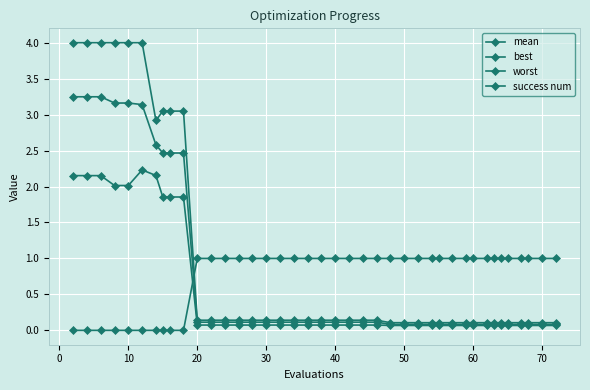

Reading left to right, list all the values displayed in this chart.

mean: 3.2	3.2	3.2	3.2	3.2	3.1	2.6	2.5	2.5	2.5	0.1	0.1	0.1	0.1	0.1	0.1	0.1	0.1	0.1	0.1	0.1	0.1	0.1	0.1	0.1	0.1	0.1	0.1	0.1	0.1	0.1	0.1	0.1	0.1	0.1	0.1	0.1	0.1	0.1	0.1
best: 2.2	2.2	2.2	2.0	2.0	2.2	2.2	1.9	1.9	1.9	0.1	0.1	0.1	0.1	0.1	0.1	0.1	0.1	0.1	0.1	0.1	0.1	0.1	0.1	0.1	0.1	0.1	0.1	0.1	0.1	0.1	0.1	0.1	0.1	0.1	0.1	0.1	0.1	0.1	0.1
worst: 4.0	4.0	4.0	4.0	4.0	4.0	2.9	3.0	3.0	3.0	0.1	0.1	0.1	0.1	0.1	0.1	0.1	0.1	0.1	0.1	0.1	0.1	0.1	0.1	0.1	0.1	0.1	0.1	0.1	0.1	0.1	0.1	0.1	0.1	0.1	0.1	0.1	0.1	0.1	0.1
success num: 0.0	0.0	0.0	0.0	0.0	0.0	0.0	0.0	0.0	0.0	1.0	1.0	1.0	1.0	1.0	1.0	1.0	1.0	1.0	1.0	1.0	1.0	1.0	1.0	1.0	1.0	1.0	1.0	1.0	1.0	1.0	1.0	1.0	1.0	1.0	1.0	1.0	1.0	1.0	1.0